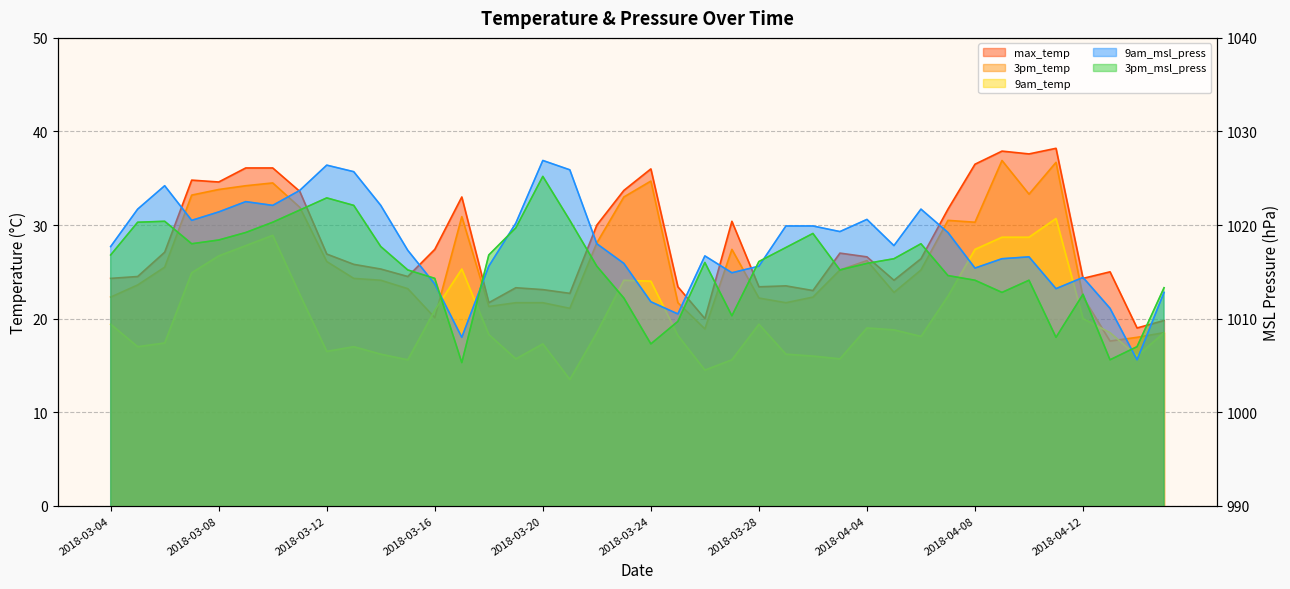

List the series in order of their peak value, lowest first.

9am_temp, 3pm_temp, max_temp, 3pm_msl_press, 9am_msl_press